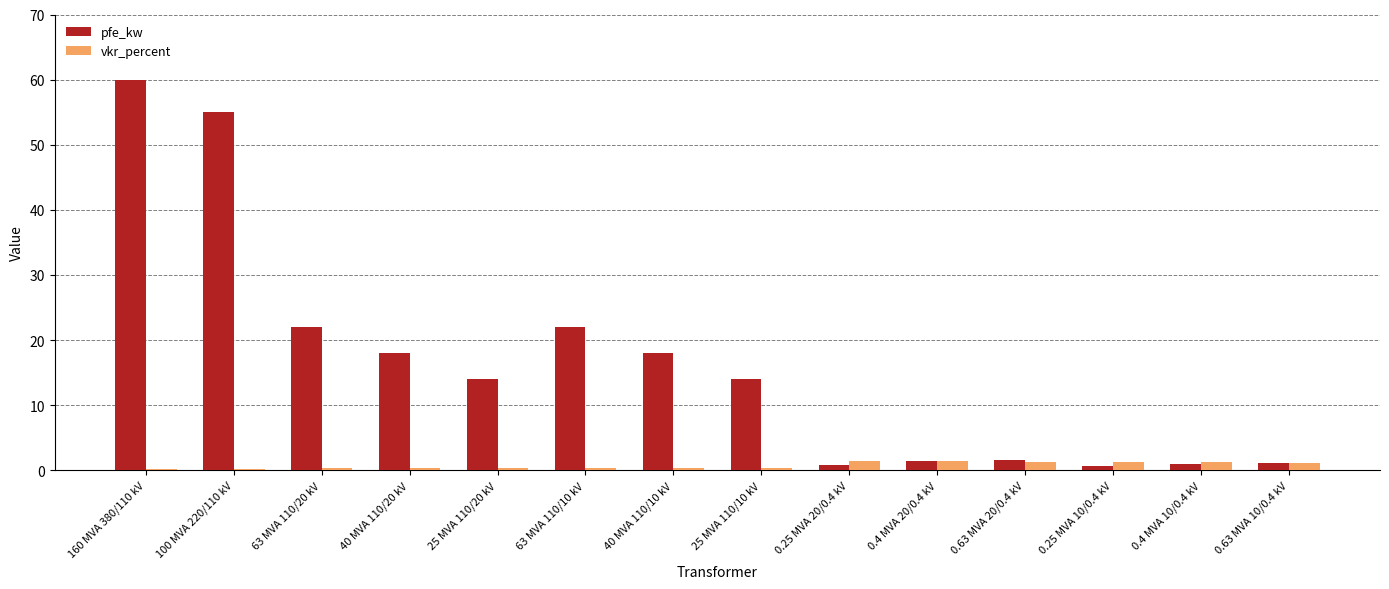

What is the sum of all pfe_kw values?

229.5